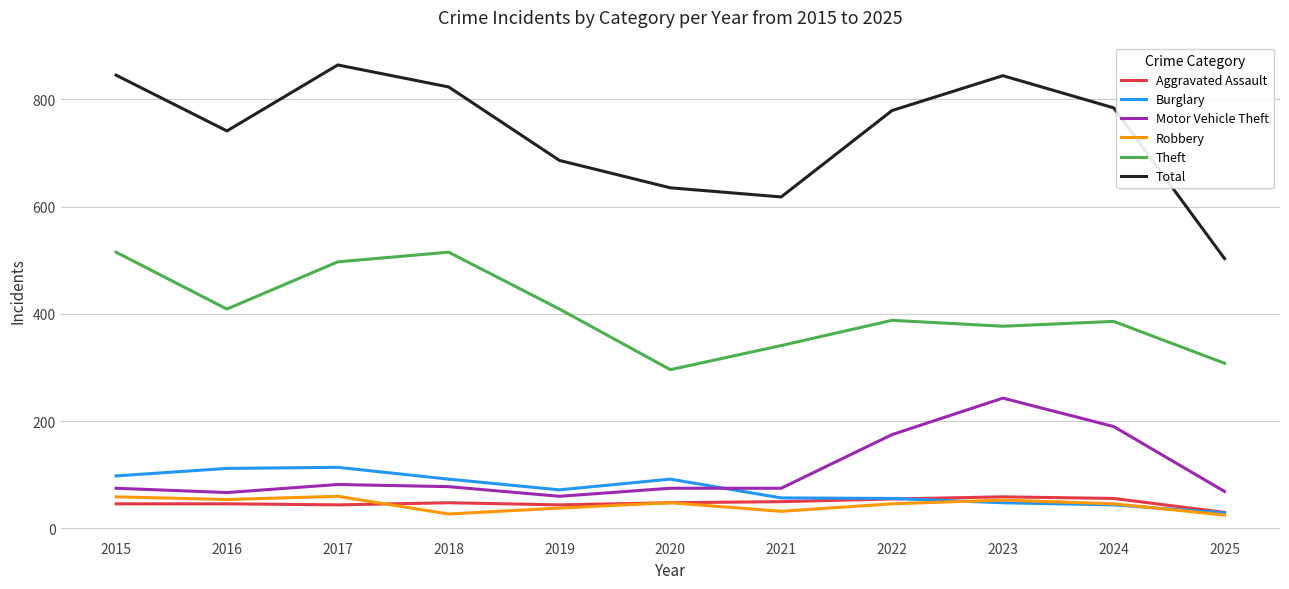

What is the difference between the second highest and second lowest values in the Robbery series?

32